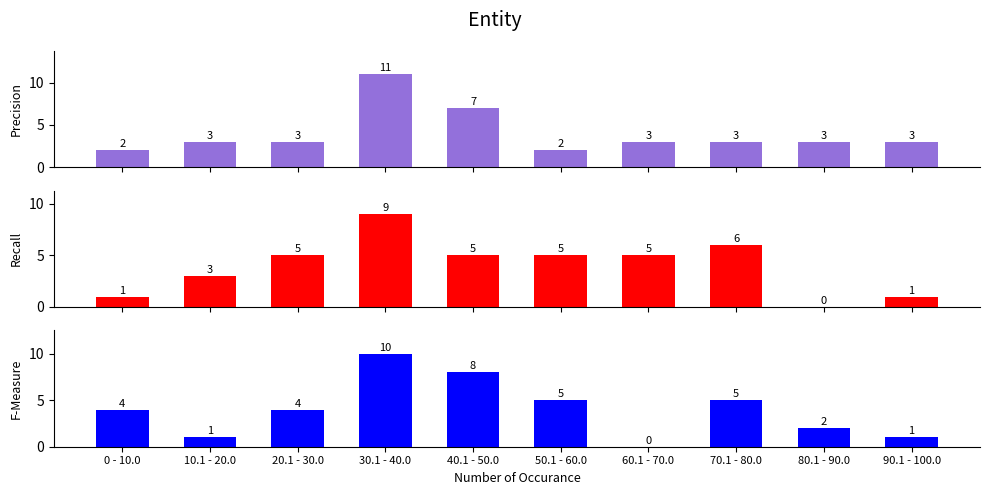

Count the F-Measure values in the range 1 to 5.

7